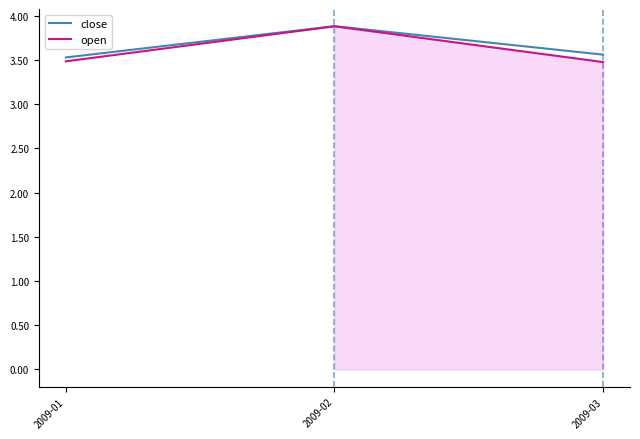

Is the value of close at 2009-02 greater than the value of open at 2009-02?

Yes